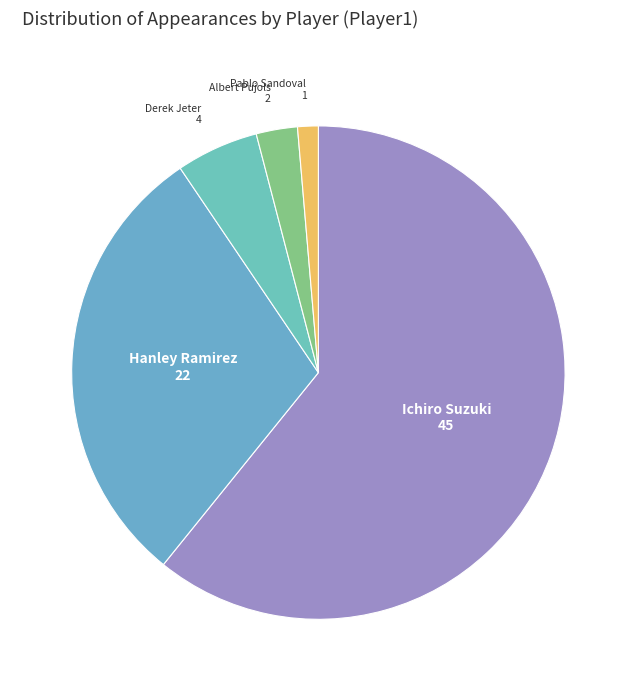

Is it true that Pablo Sandoval is 7% of the pie?

False